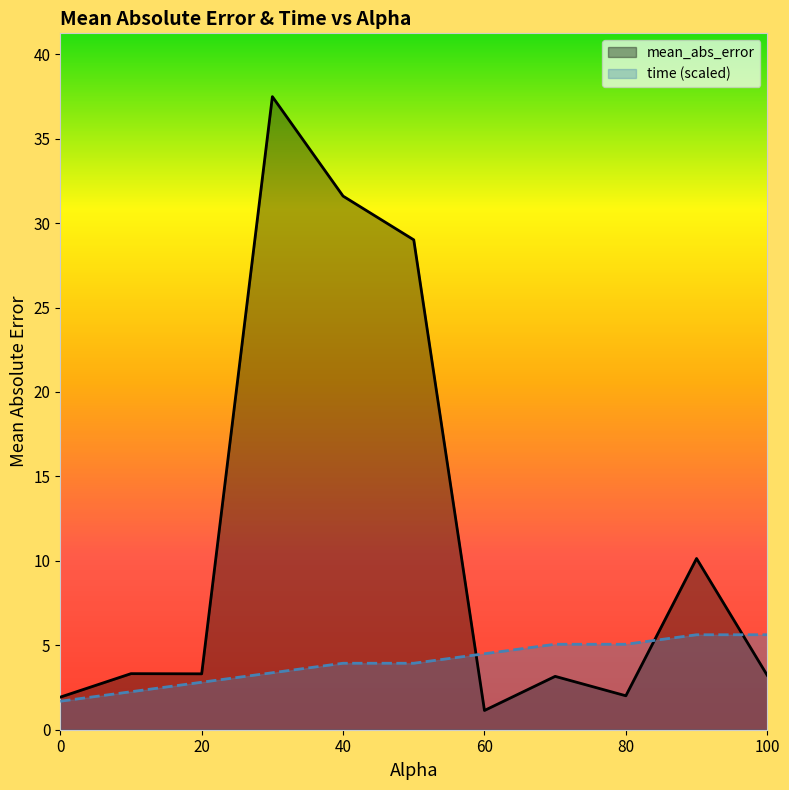

True or false: mean_abs_error and time intersect in this chart.

True